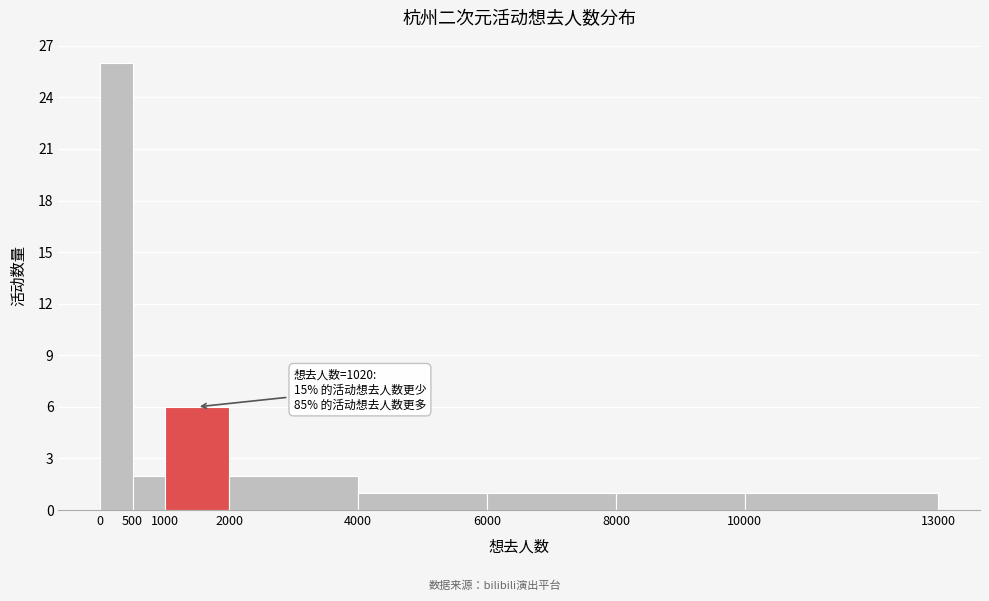

Over which range of the x-axis is the bar tallest?

0 to 500